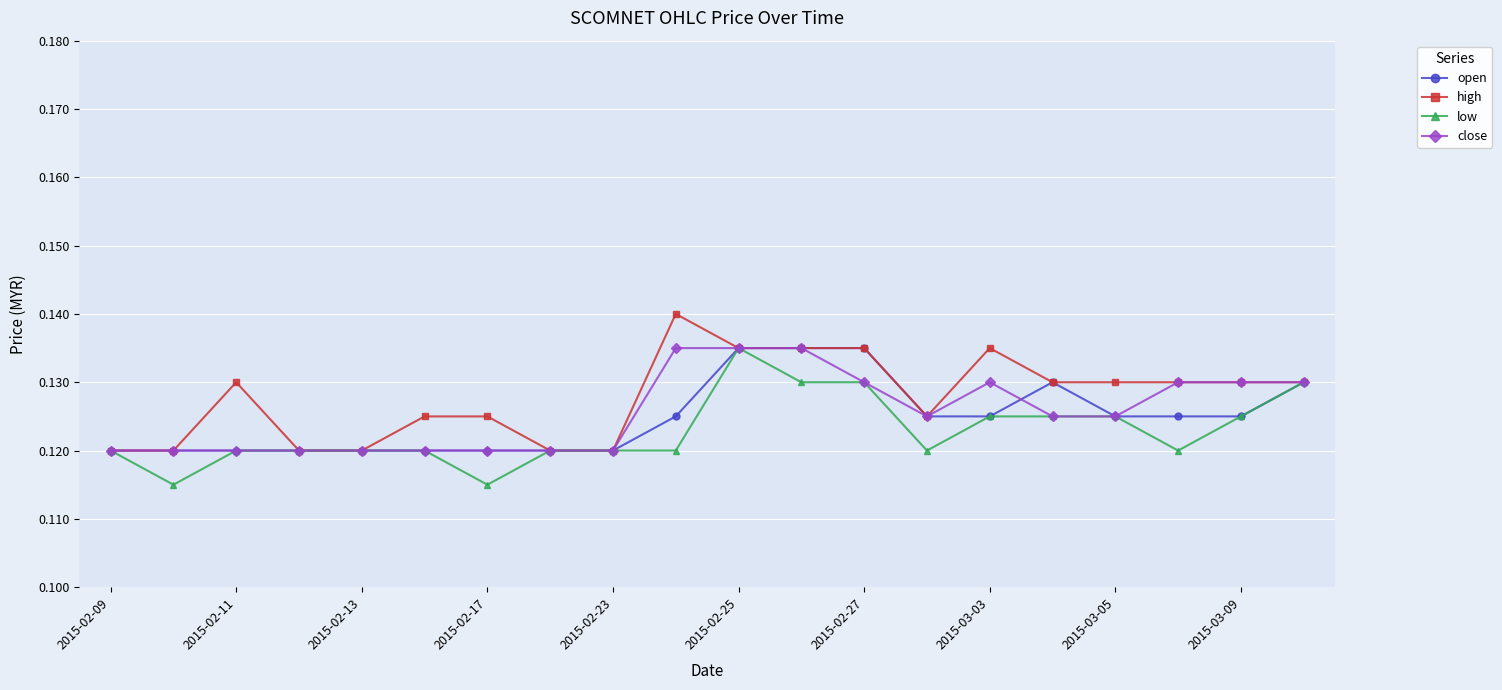

True or false: high has more than 2 points higher than both neighbors.

True